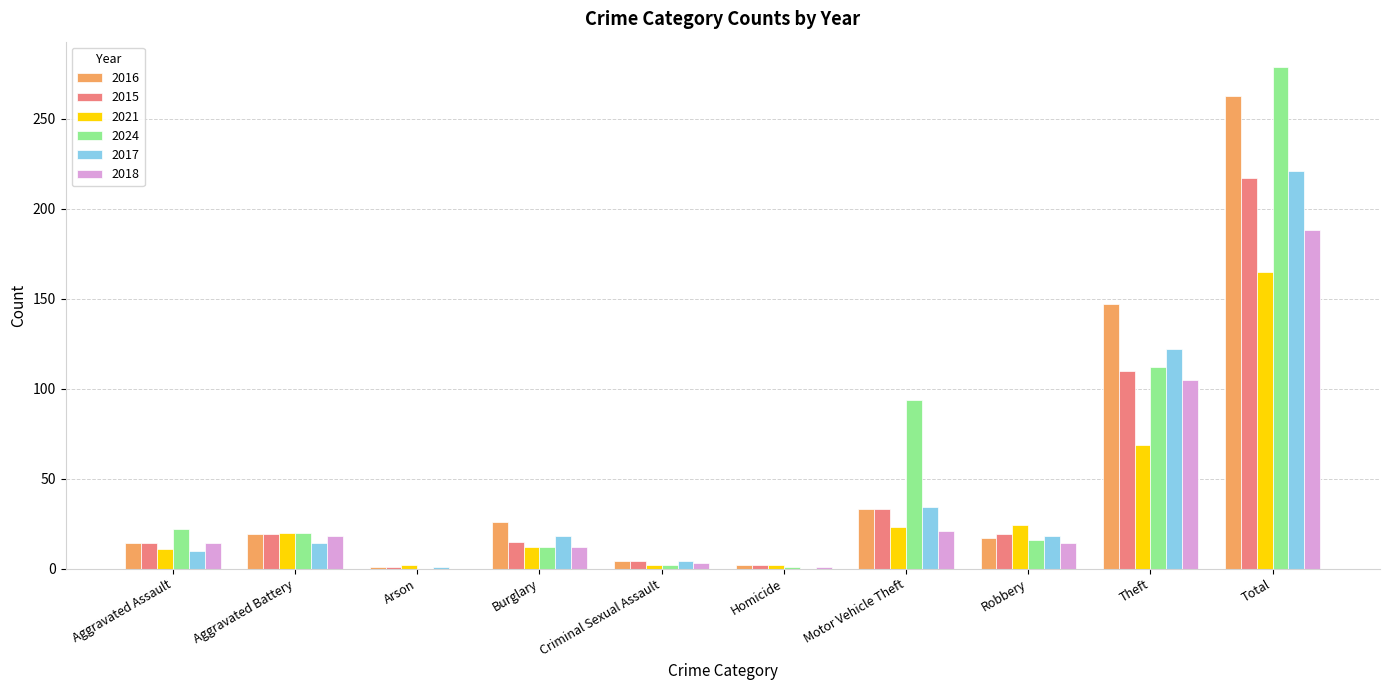

What is the total value across all series at Total?

1333